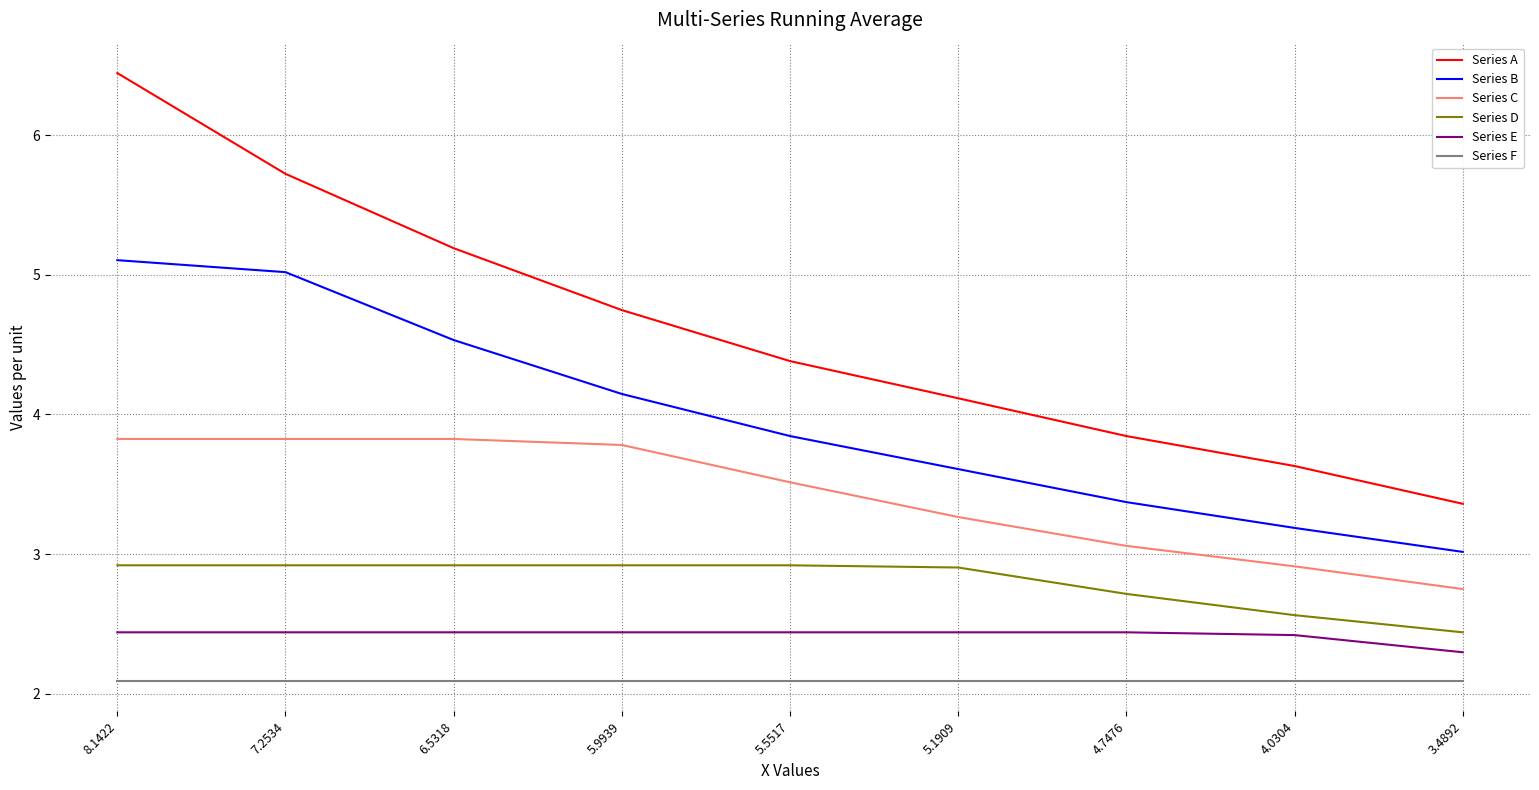

True or false: Series A and Series F intersect in this chart.

False